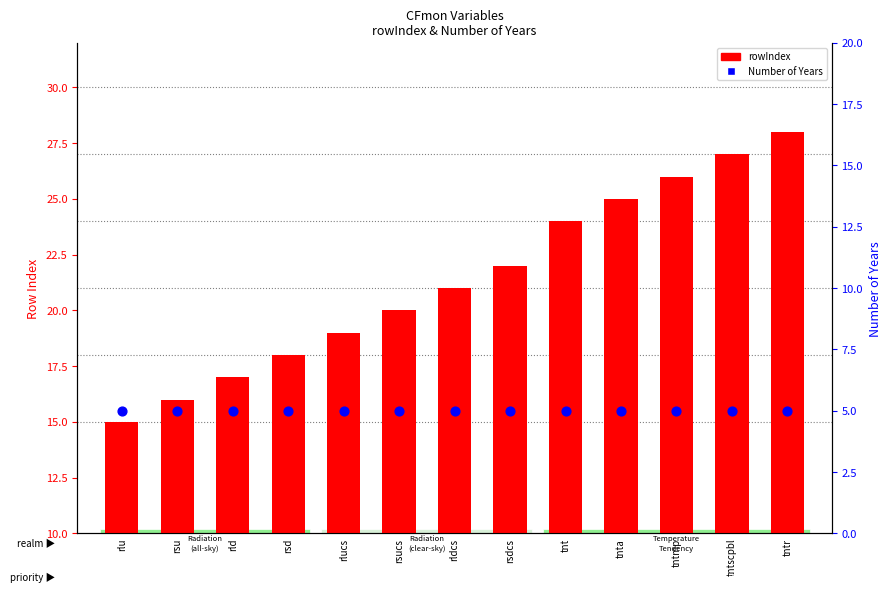

Which series reaches the maximum Y coordinate?

rowIndex